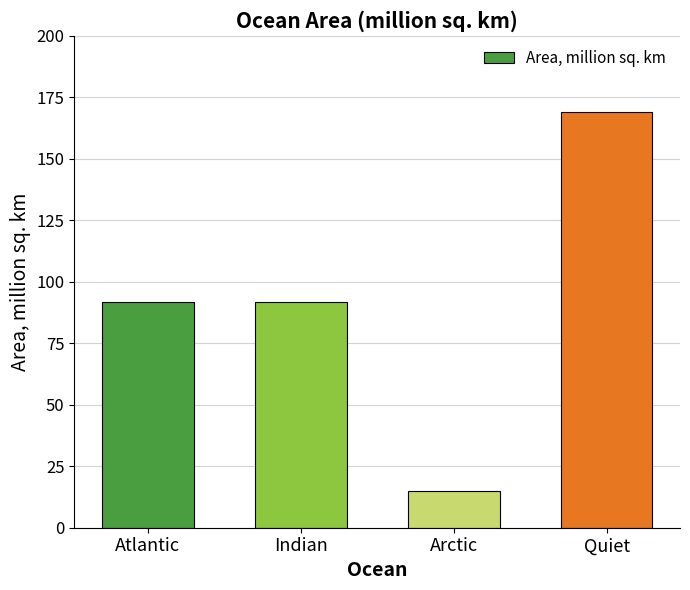

The chart shows a value of 91.6 at Indian. True or false?

True